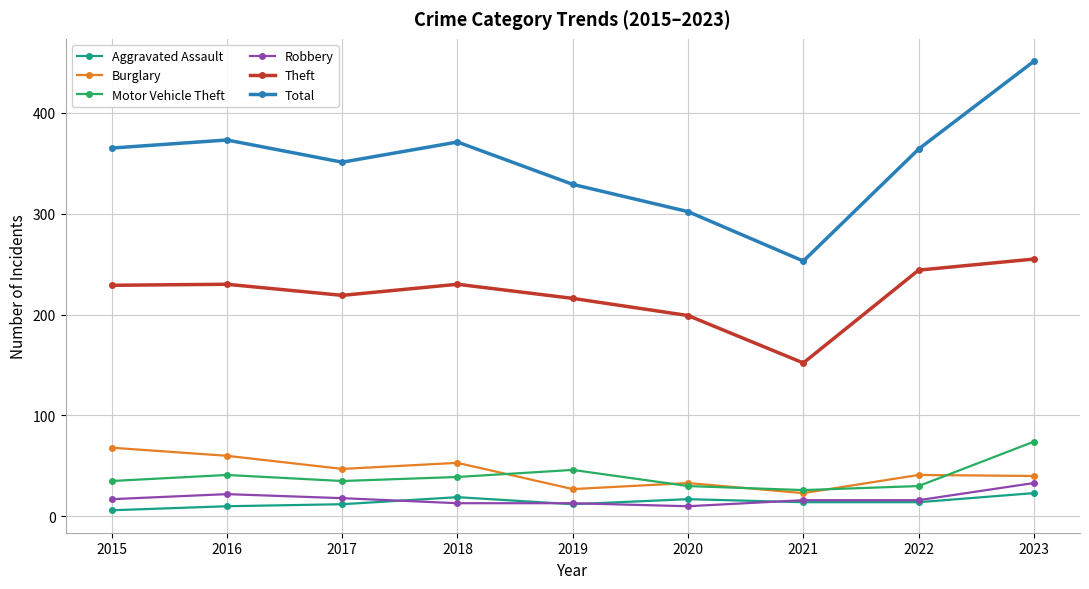

What is the difference between the maximum and minimum values in the Burglary series?

45